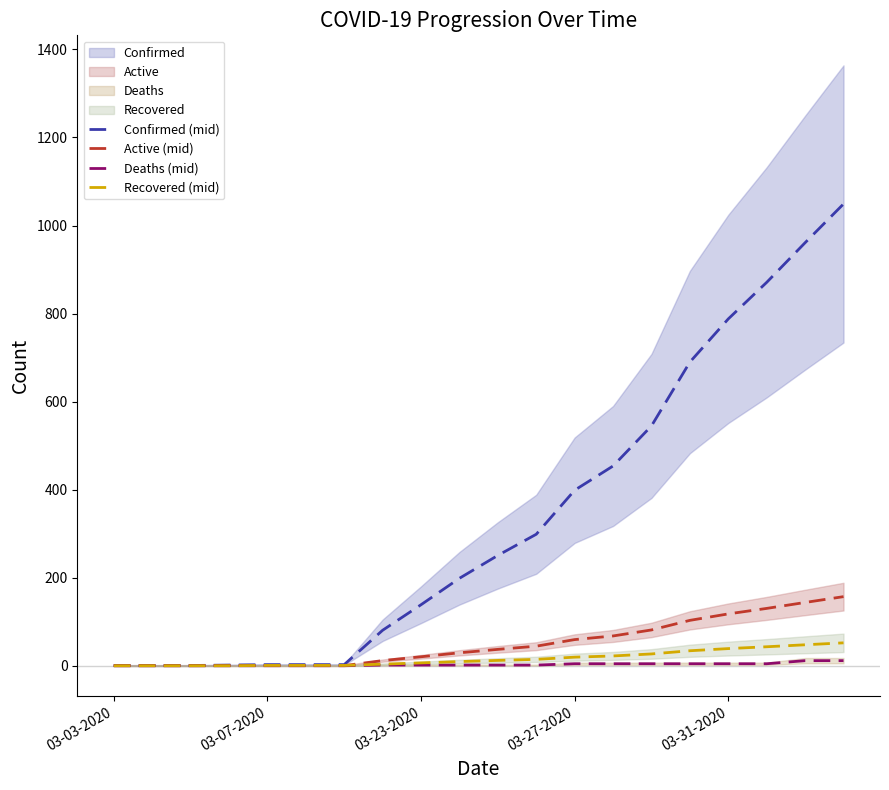

What is the maximum value for Recovered (mid)?

52.5